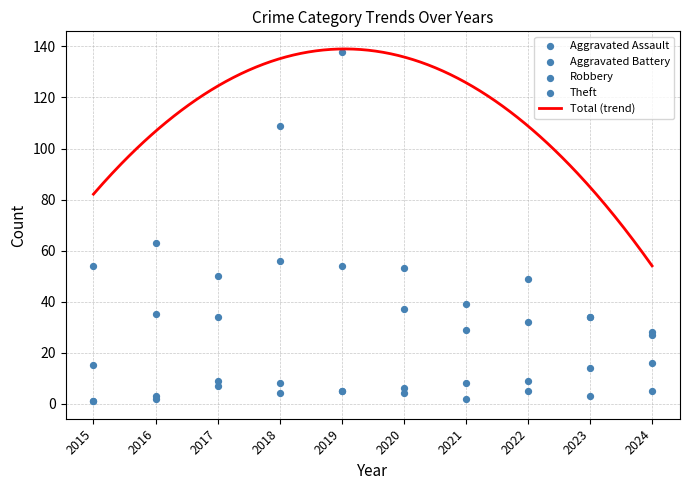

Is the value of Robbery at 2015 greater than the value of Theft at 2018?

No